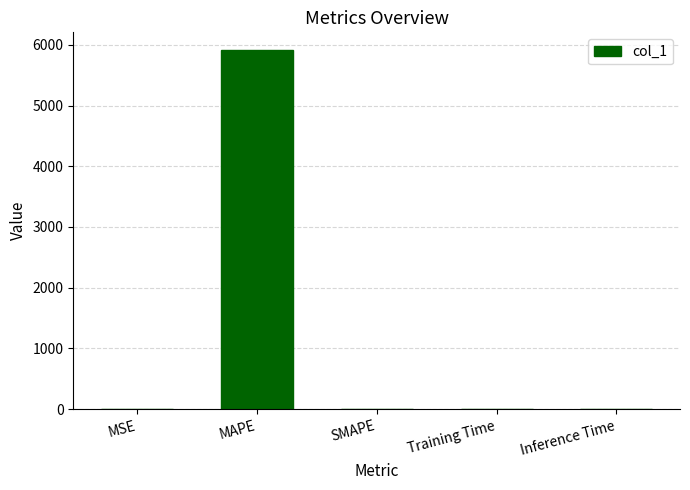

What is the average value?

1182.2